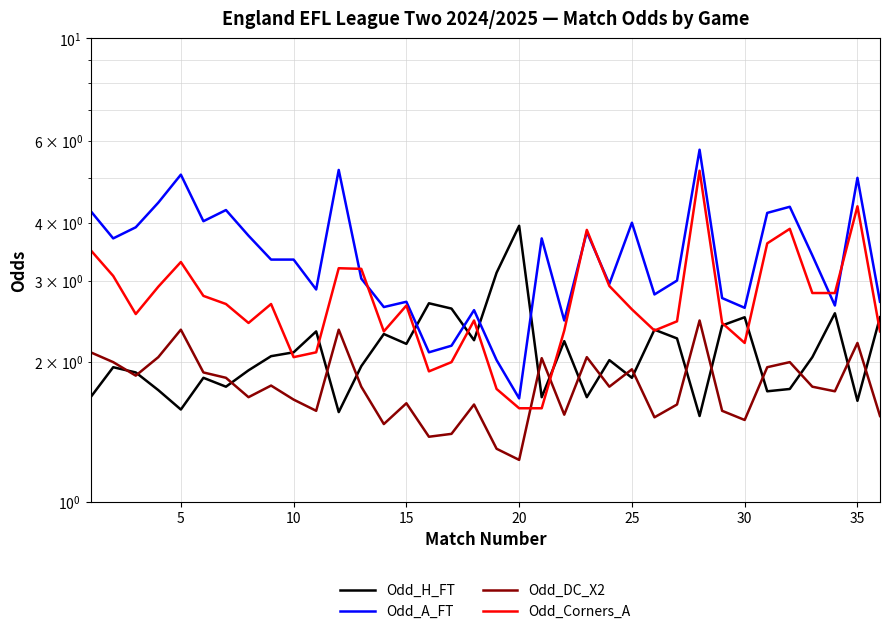

The value of Odd_A_FT at 10 is 6.3. True or false?

False